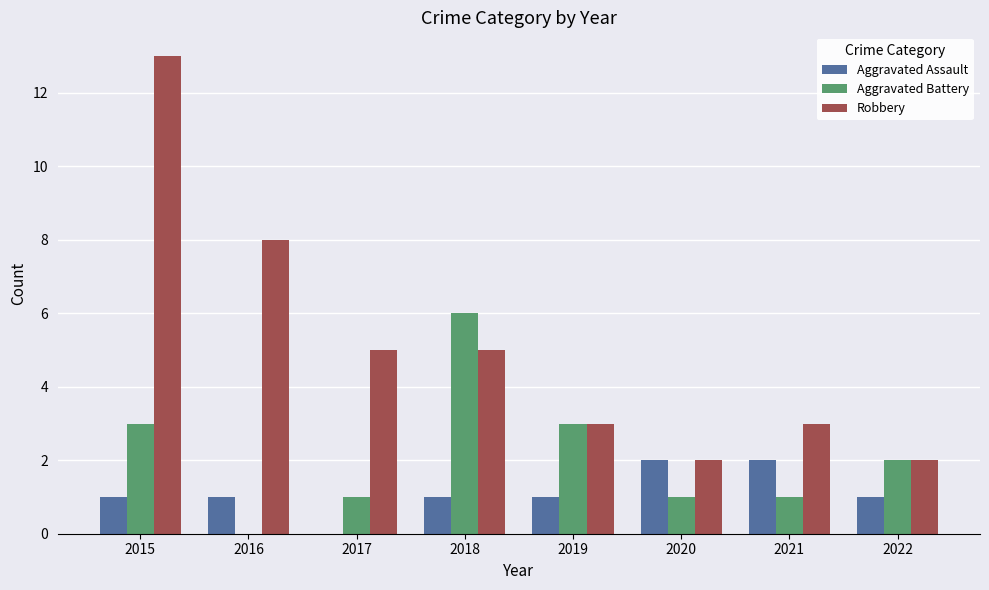

Reading right to left, list all the values displayed in this chart.

Aggravated Assault: 1	2	2	1	1	0	1	1
Aggravated Battery: 2	1	1	3	6	1	0	3
Robbery: 2	3	2	3	5	5	8	13